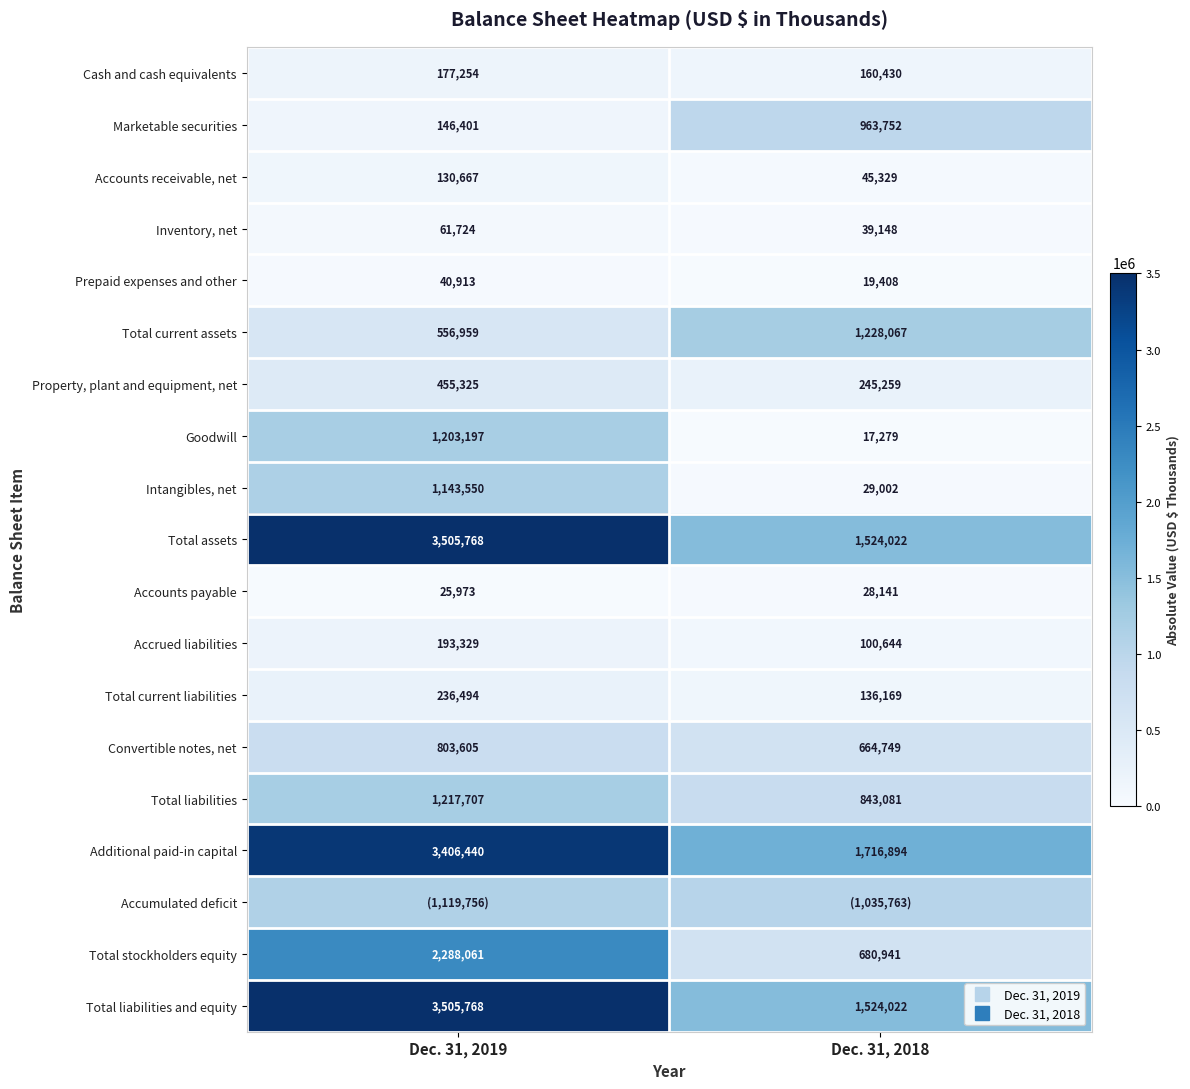

What is the average value of the Total liabilities series?

1030394